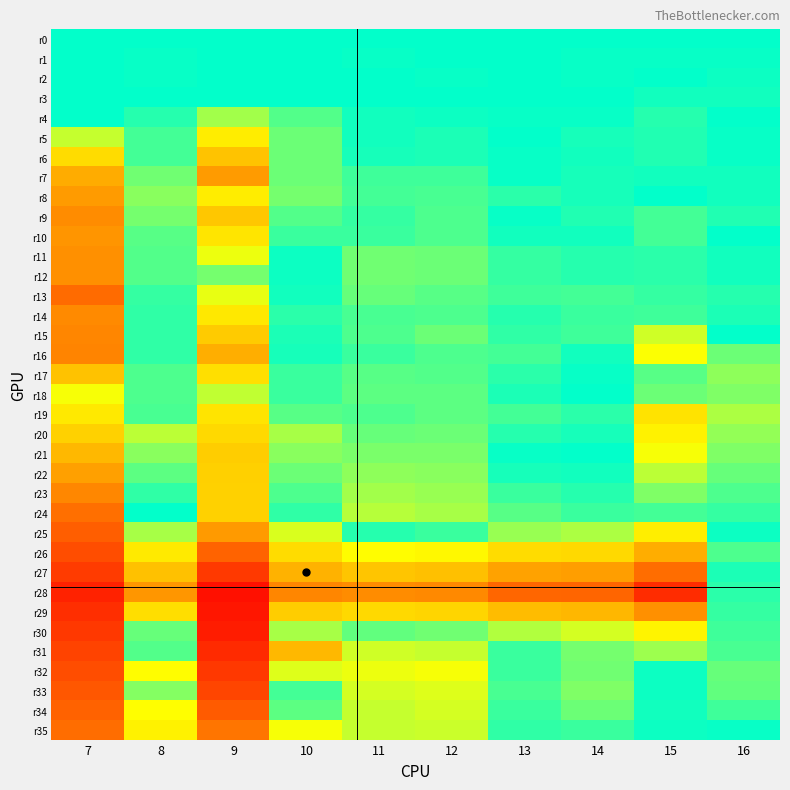

The r35 series shows 0.5 at 10. True or false?

False